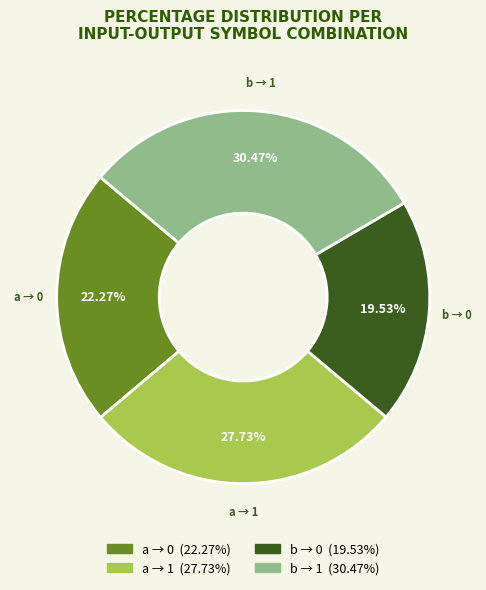

To the nearest percent, what is the average slice percentage?

25%